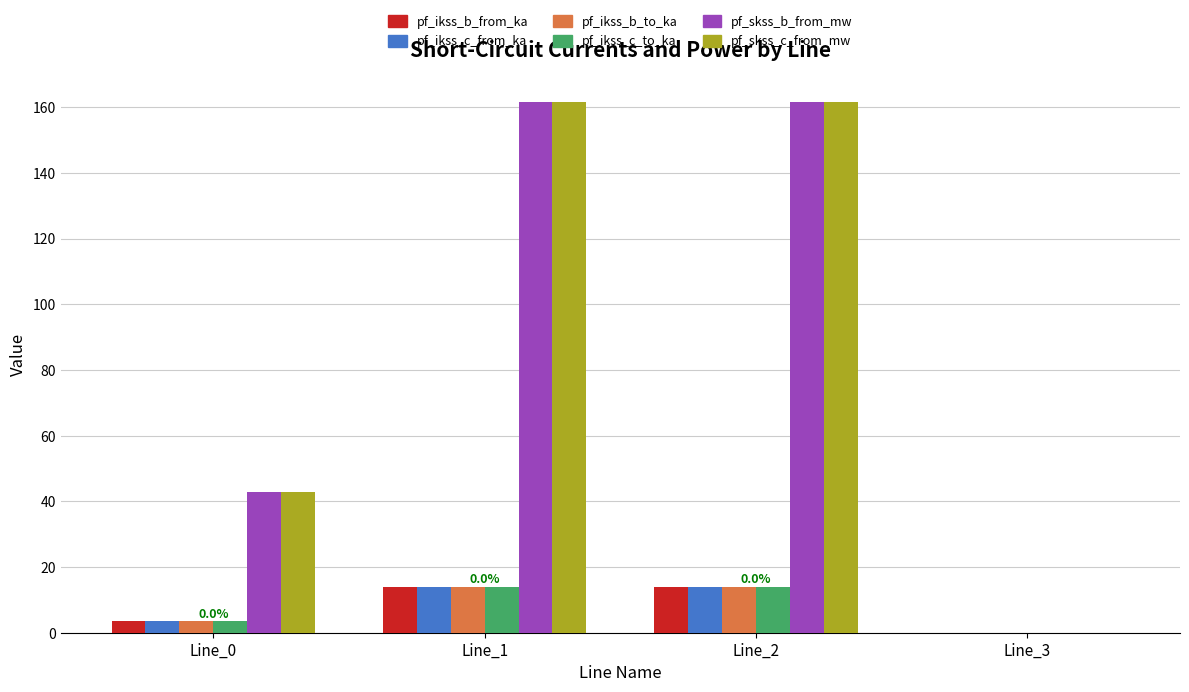

What is the total value across all series at Line_2?

379.0